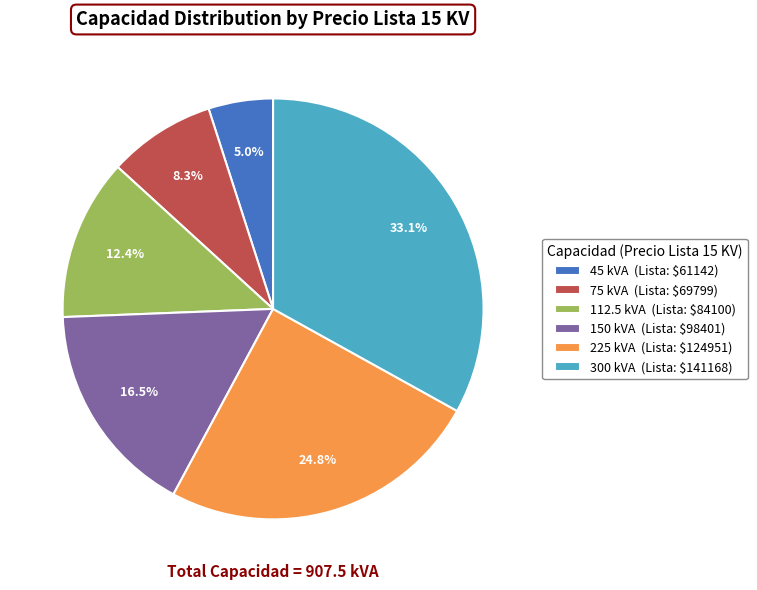

What is the smallest slice in the pie chart?

45 kVA (Lista: $61142)